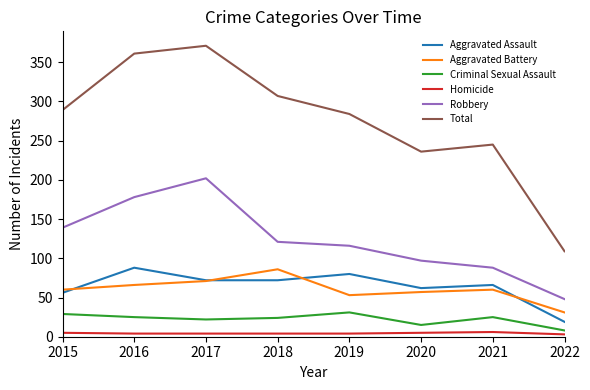

What is the minimum value for Robbery?

48